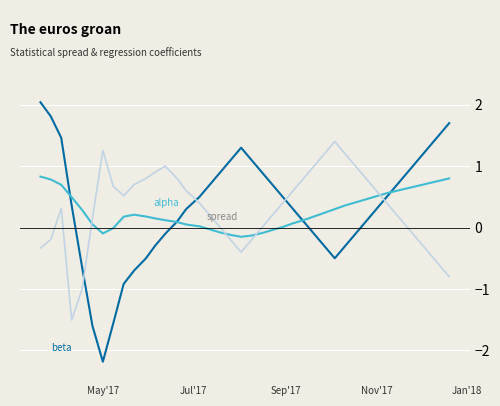

What is the greatest value displayed?

2.0